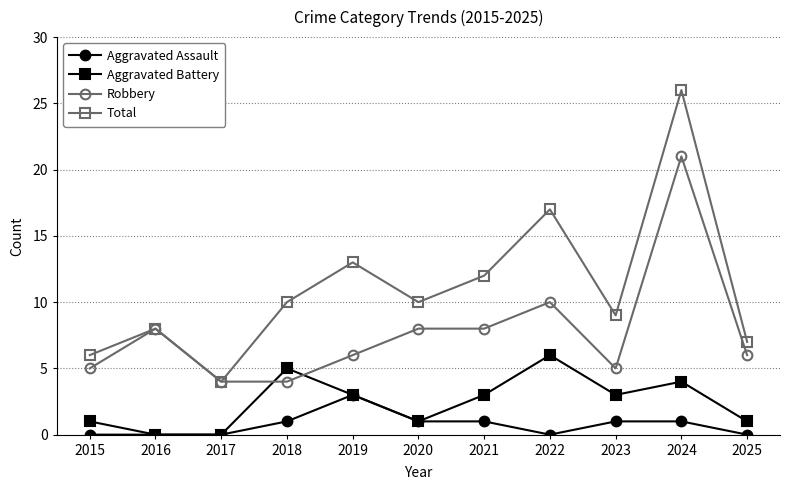

What is the average value of the Robbery series?

8